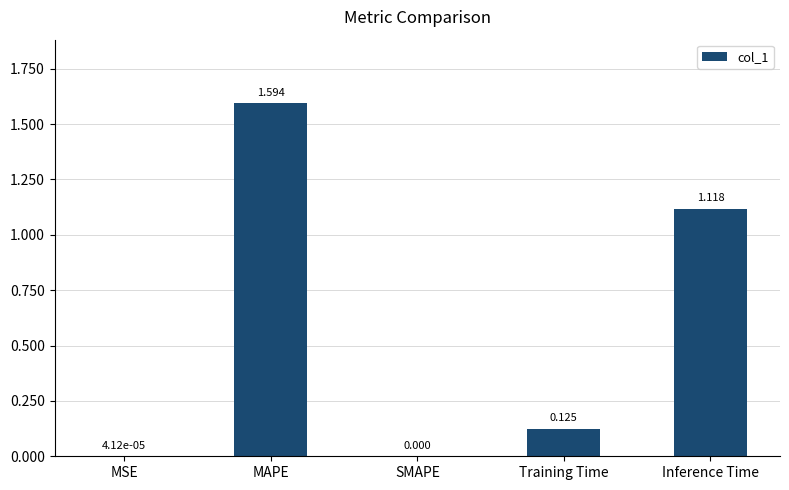

True or false: the data shows 2.5 at MAPE.

False